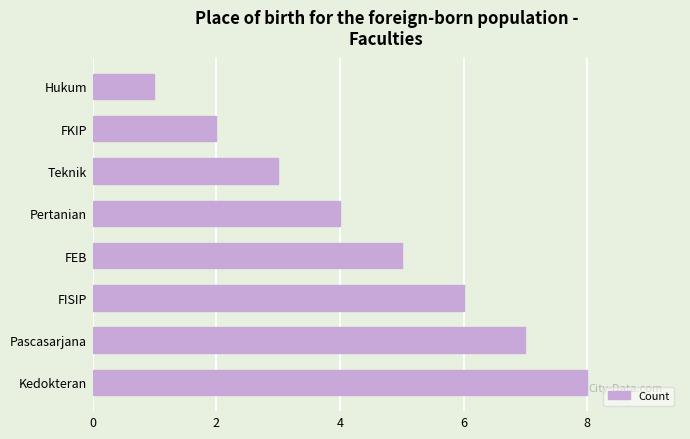

True or false: the data shows 3 at Teknik.

True